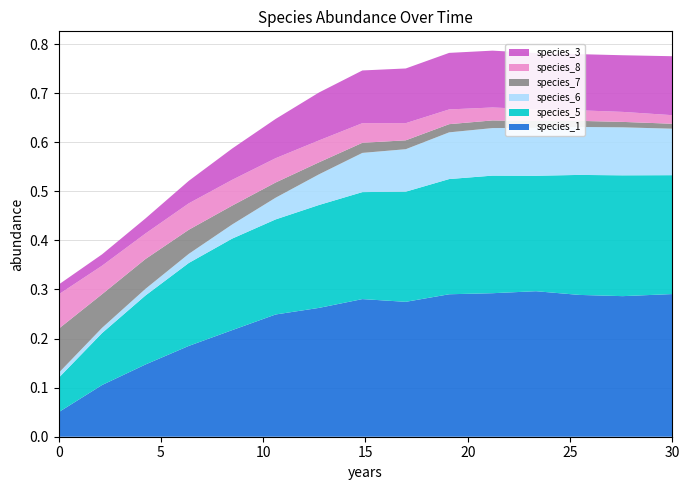

Reading right to left, transcribe all the data shown in this chart.

species_1: 30.0=0.3	27.575757575757574=0.3	25.454545454545457=0.3	23.333333333333336=0.3	21.21212121212121=0.3	19.09090909090909=0.3	16.96969696969697=0.3	14.84848484848485=0.3	12.727272727272728=0.3	10.606060606060606=0.2	8.484848484848484=0.2	6.363636363636364=0.2	4.242424242424242=0.1	2.121212121212121=0.1	0.0=0.1
species_5: 30.0=0.2	27.575757575757574=0.2	25.454545454545457=0.2	23.333333333333336=0.2	21.21212121212121=0.2	19.09090909090909=0.2	16.96969696969697=0.2	14.84848484848485=0.2	12.727272727272728=0.2	10.606060606060606=0.2	8.484848484848484=0.2	6.363636363636364=0.2	4.242424242424242=0.1	2.121212121212121=0.1	0.0=0.1
species_6: 30.0=0.1	27.575757575757574=0.1	25.454545454545457=0.1	23.333333333333336=0.1	21.21212121212121=0.1	19.09090909090909=0.1	16.96969696969697=0.1	14.84848484848485=0.1	12.727272727272728=0.1	10.606060606060606=0.0	8.484848484848484=0.0	6.363636363636364=0.0	4.242424242424242=0.0	2.121212121212121=0.0	0.0=0.0
species_7: 30.0=0.0	27.575757575757574=0.0	25.454545454545457=0.0	23.333333333333336=0.0	21.21212121212121=0.0	19.09090909090909=0.0	16.96969696969697=0.0	14.84848484848485=0.0	12.727272727272728=0.0	10.606060606060606=0.0	8.484848484848484=0.0	6.363636363636364=0.0	4.242424242424242=0.1	2.121212121212121=0.1	0.0=0.1
species_8: 30.0=0.0	27.575757575757574=0.0	25.454545454545457=0.0	23.333333333333336=0.0	21.21212121212121=0.0	19.09090909090909=0.0	16.96969696969697=0.0	14.84848484848485=0.0	12.727272727272728=0.0	10.606060606060606=0.0	8.484848484848484=0.1	6.363636363636364=0.1	4.242424242424242=0.1	2.121212121212121=0.1	0.0=0.1
species_3: 30.0=0.1	27.575757575757574=0.1	25.454545454545457=0.1	23.333333333333336=0.1	21.21212121212121=0.1	19.09090909090909=0.1	16.96969696969697=0.1	14.84848484848485=0.1	12.727272727272728=0.1	10.606060606060606=0.1	8.484848484848484=0.1	6.363636363636364=0.0	4.242424242424242=0.0	2.121212121212121=0.0	0.0=0.0